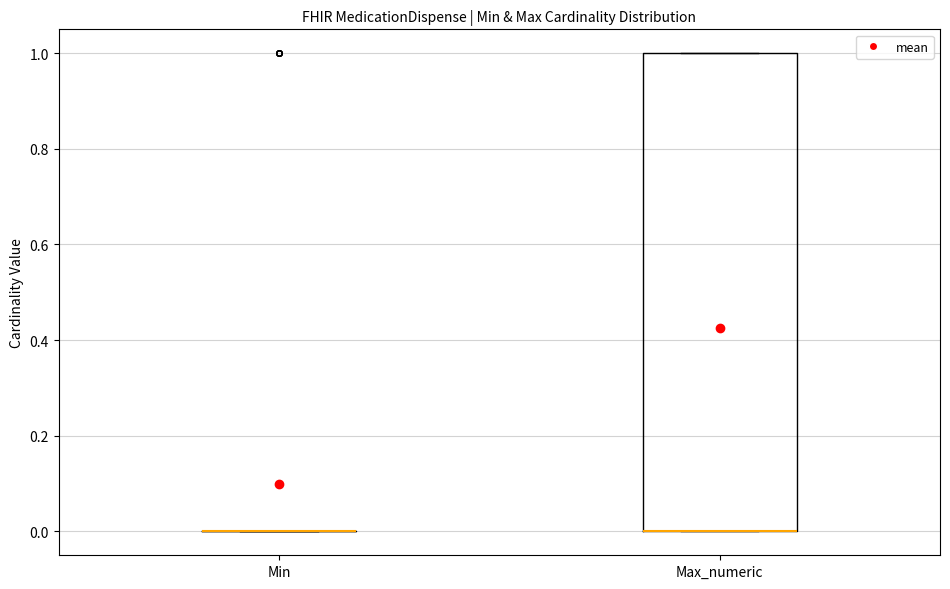

Reading left to right, read every box against the y-axis: the position of its median line, the range the box covers, and the ends of its whiskers. The values are not printed on the chart, so give them approximately, as read against the axis.

Min: box collapsed to a line at 0, whiskers 0 to 0
Max_numeric: median 0 (drawn on the box's lower edge), box 0 to 1, whiskers 0 to 1